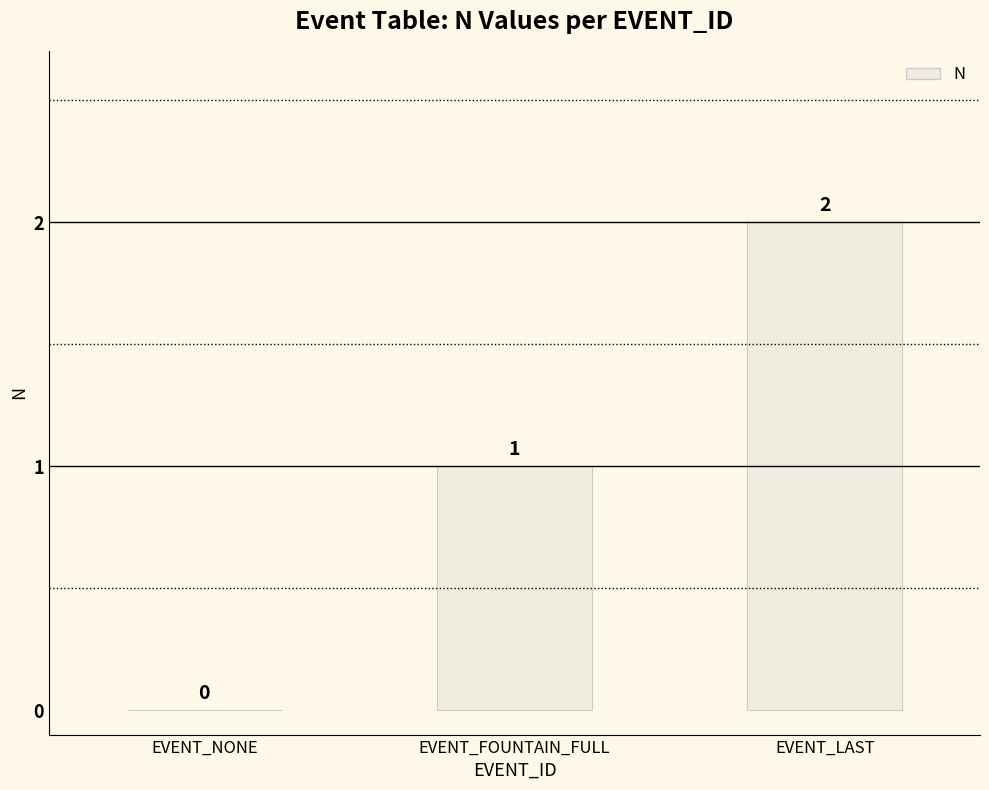

What is the sum of all values?

3